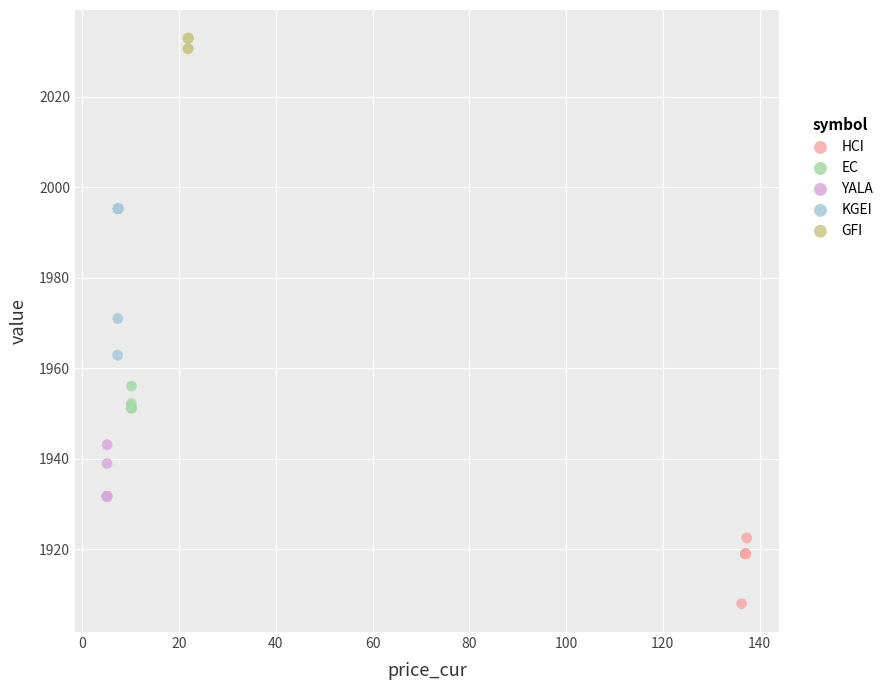

What are all the series names shown in the legend?

HCI, EC, YALA, KGEI, GFI